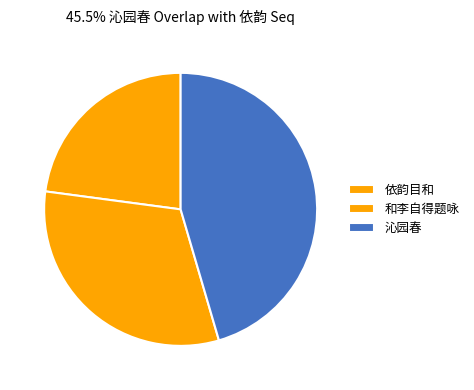

Rank the categories by value from highest to lowest.

沁园春 其十八 三和, 和李自得题咏小园上下平韵三十首 其十八 三肴, 依韵目和北京孙更俊先生七律三十首 其十八 三肴